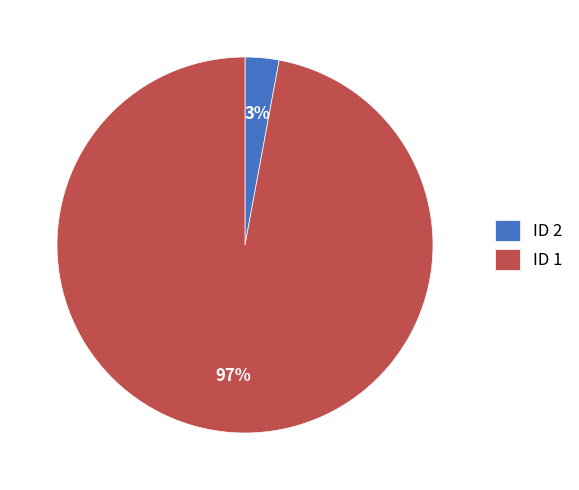

Rank the categories by value from highest to lowest.

ID 1, ID 2